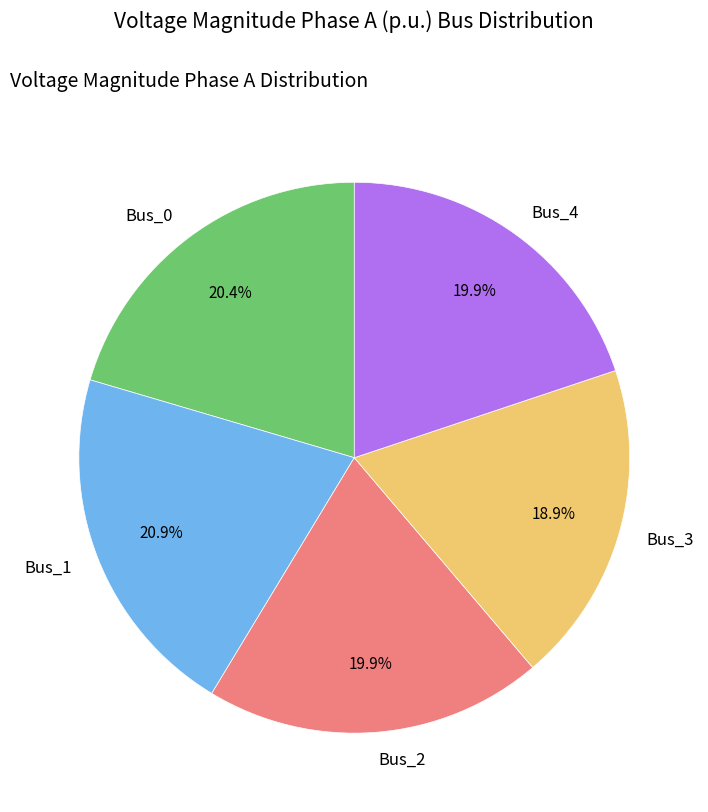

Does any single category account for the majority?

No